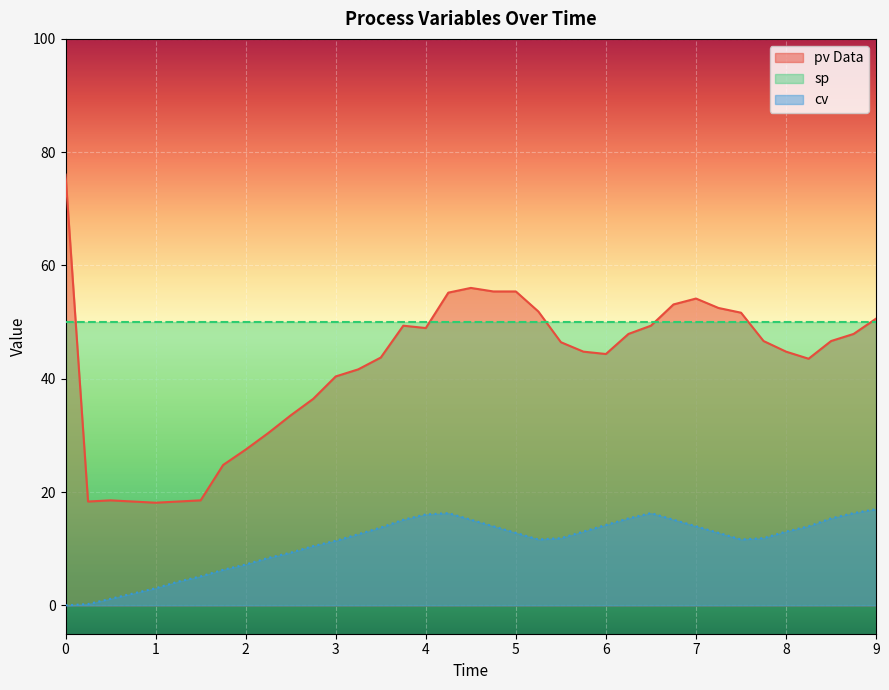

True or false: cv and pv Data cross at least once.

False